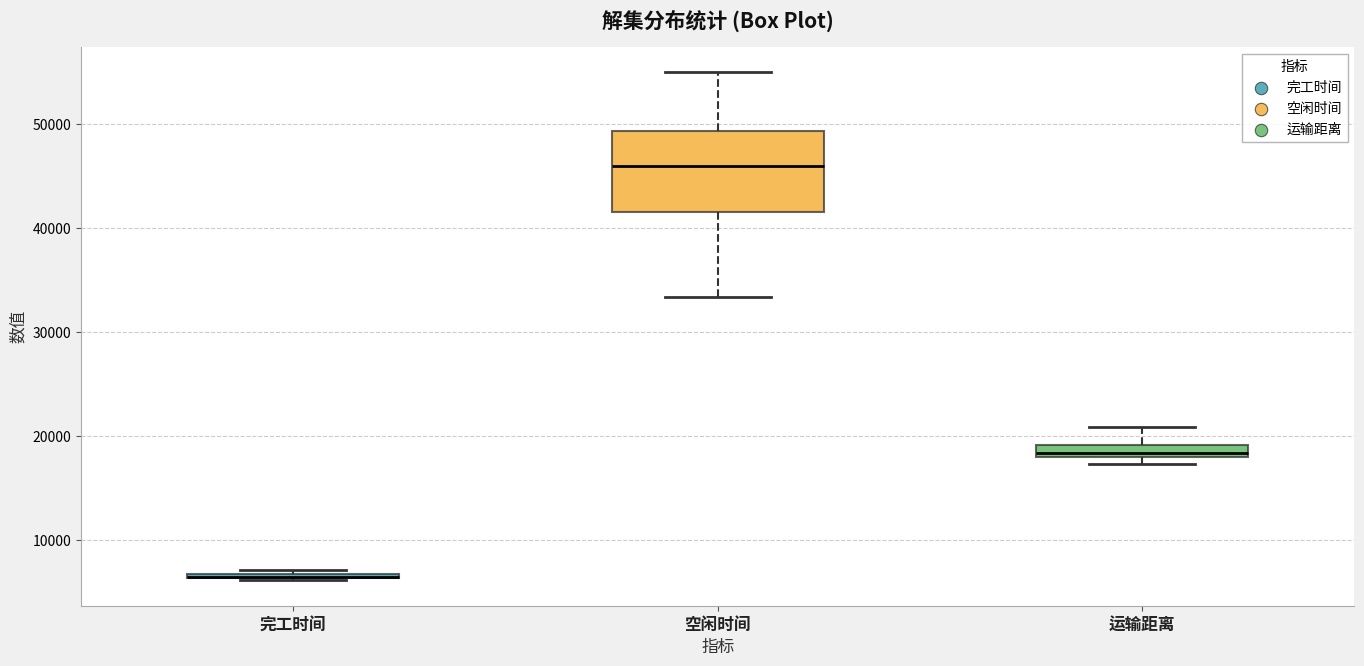

Where is the lower edge of the box for 空闲时间 on the y-axis? The values are not printed on the chart, so give them approximately, as read against the axis.

42000